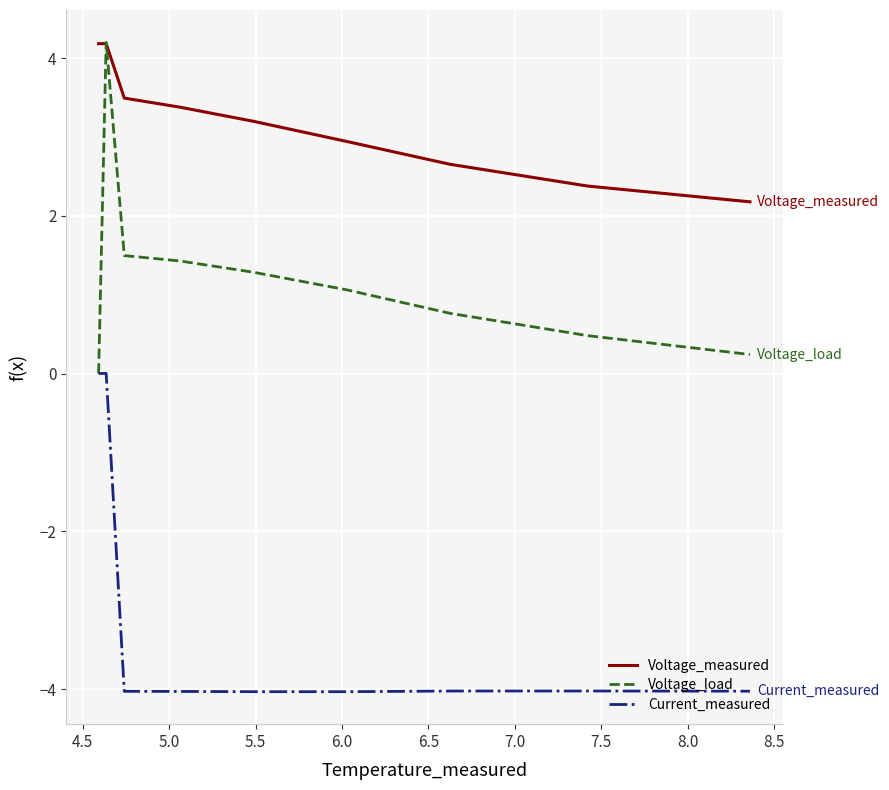

Which series has the largest total across all categories?

Voltage_measured